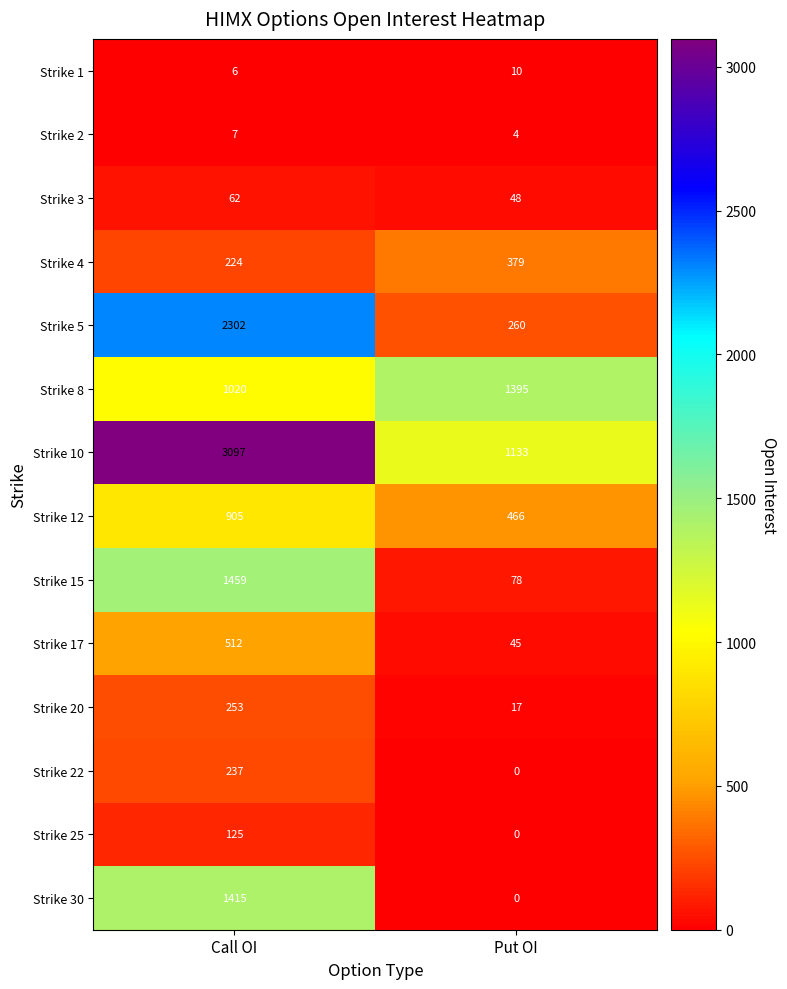

At how many categories does at least one series exceed 2460?

1